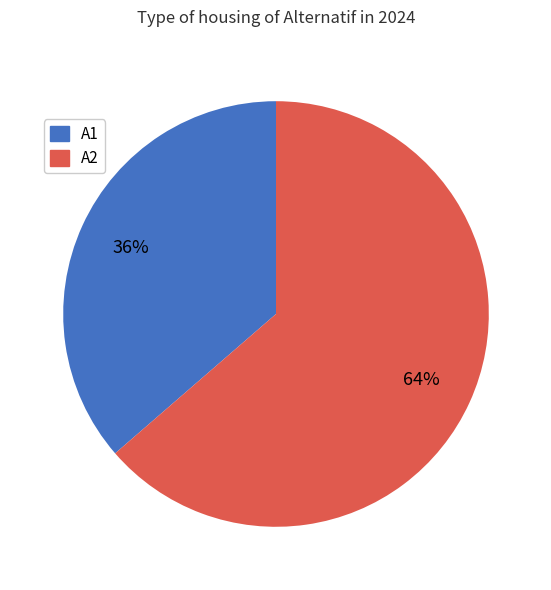

Is the sum of A2 and A1 greater than half?

Yes